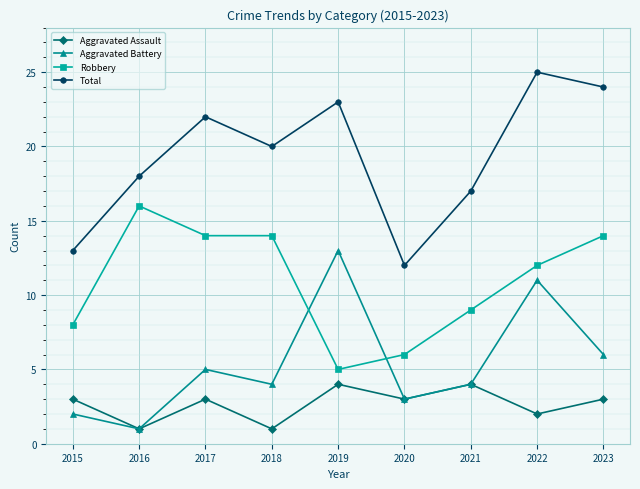

What is the difference between the maximum and minimum values in the Aggravated Assault series?

3